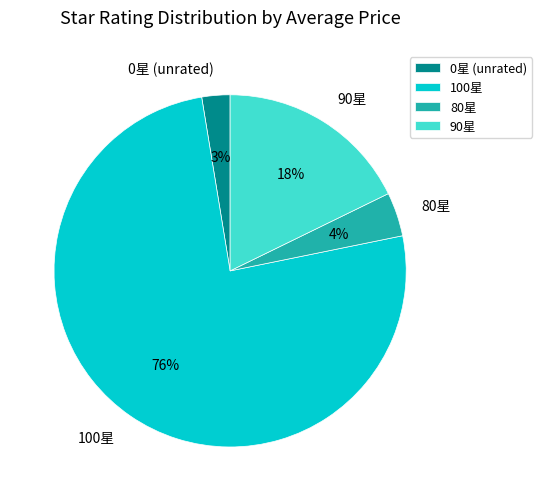

To the nearest percent, what percentage of the pie is 90星?

18%